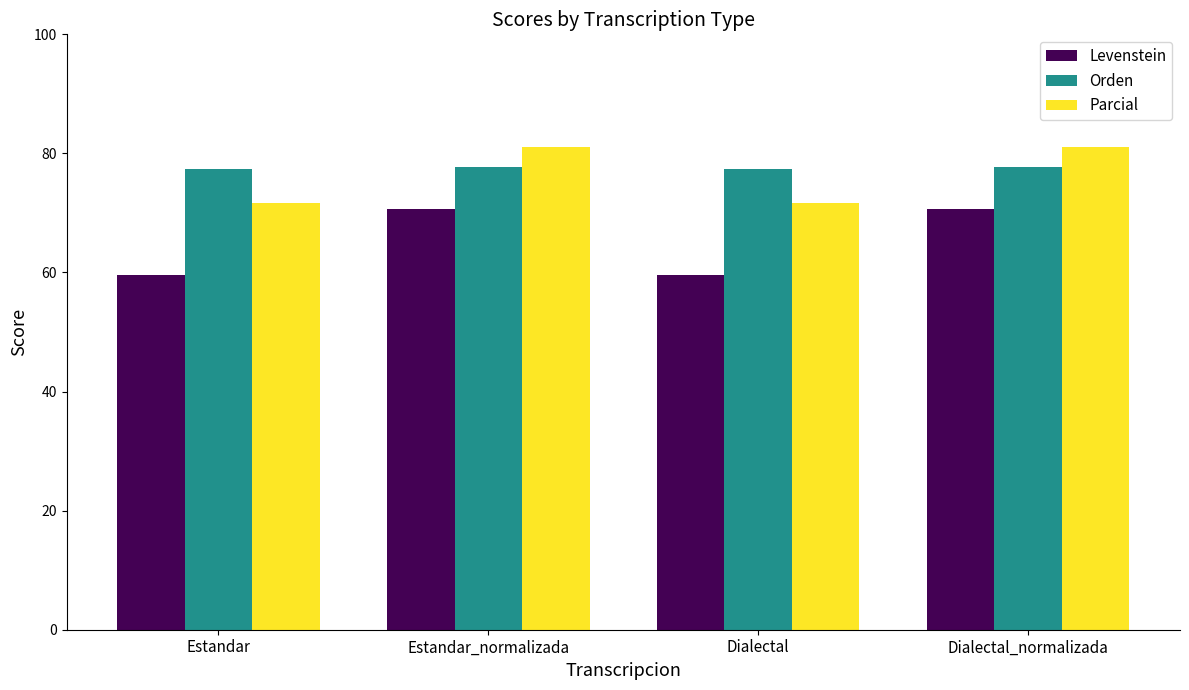

What is the spread (max minus min) of values at Dialectal?

17.8